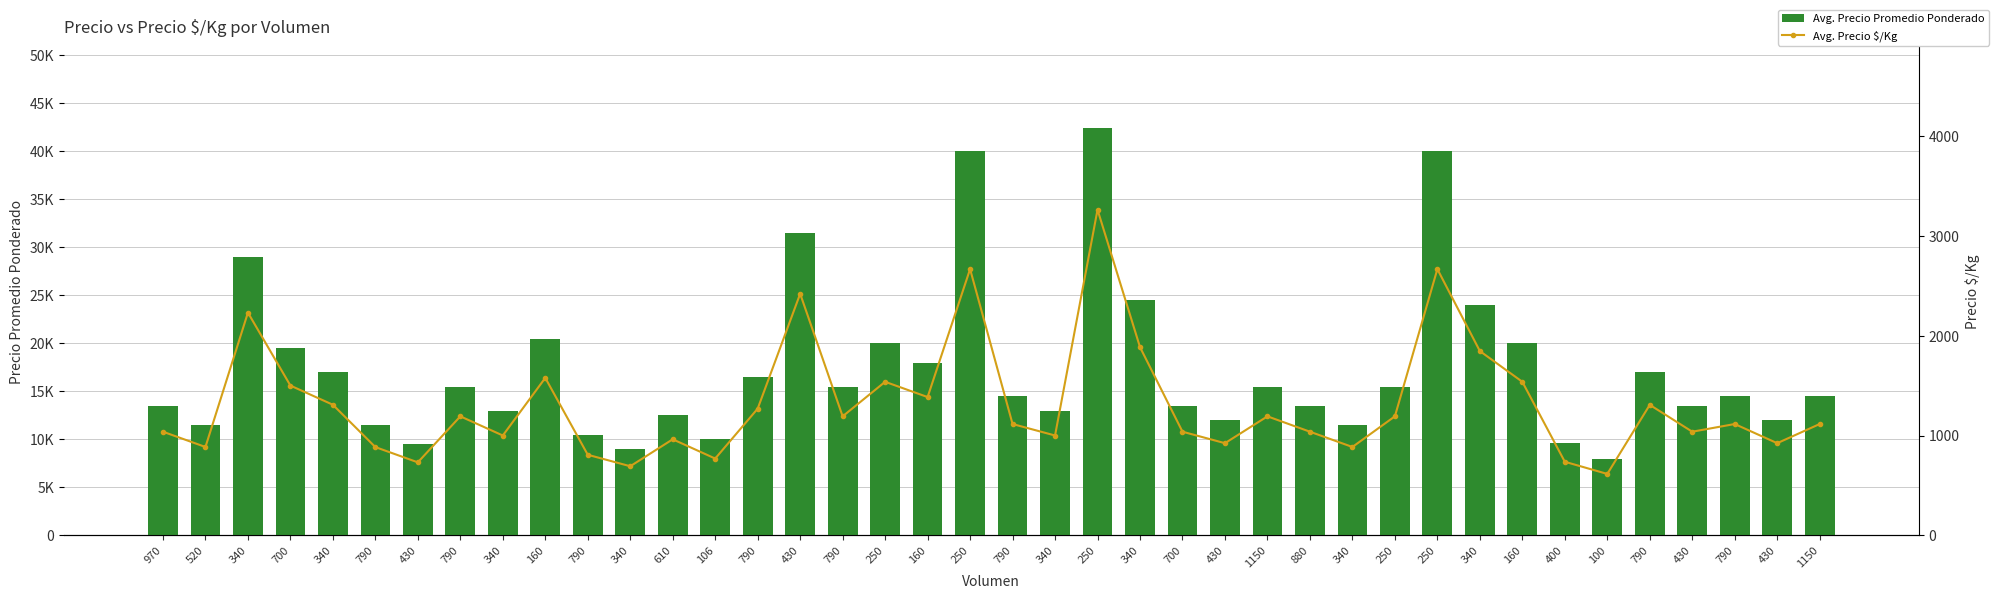

What is the difference between the maximum and minimum values in the Avg. Precio $/Kg series?

2647